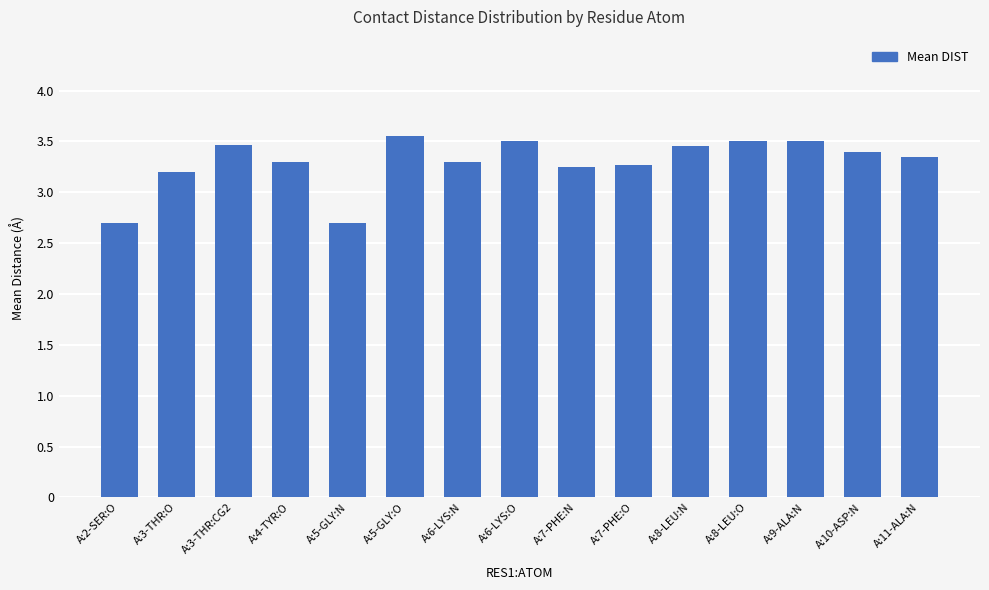

Count the values in the range 3 to 4.

13